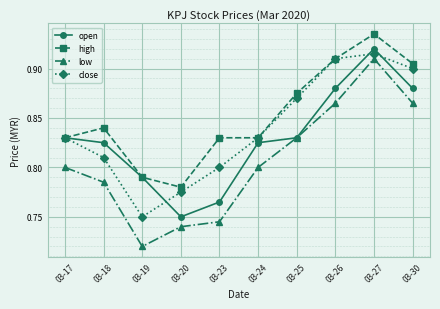

Which category has the lowest value in the low series?

03-19